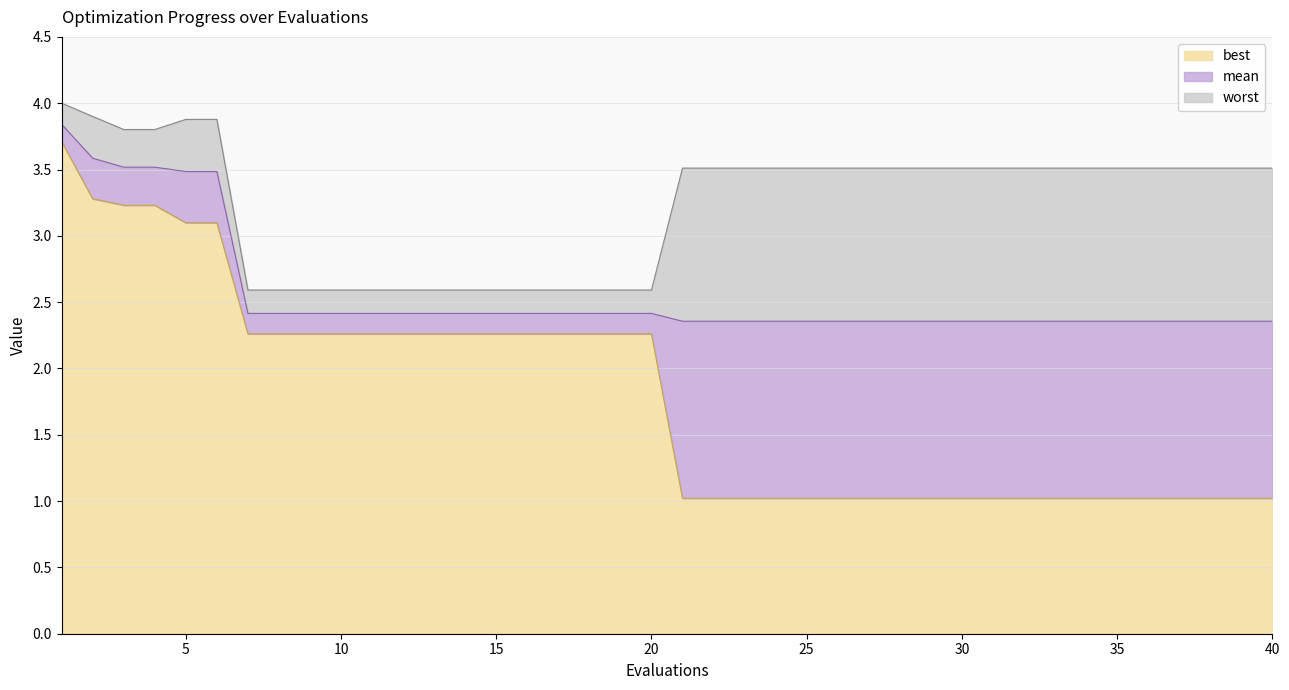

At which label does mean reach its minimum?

21